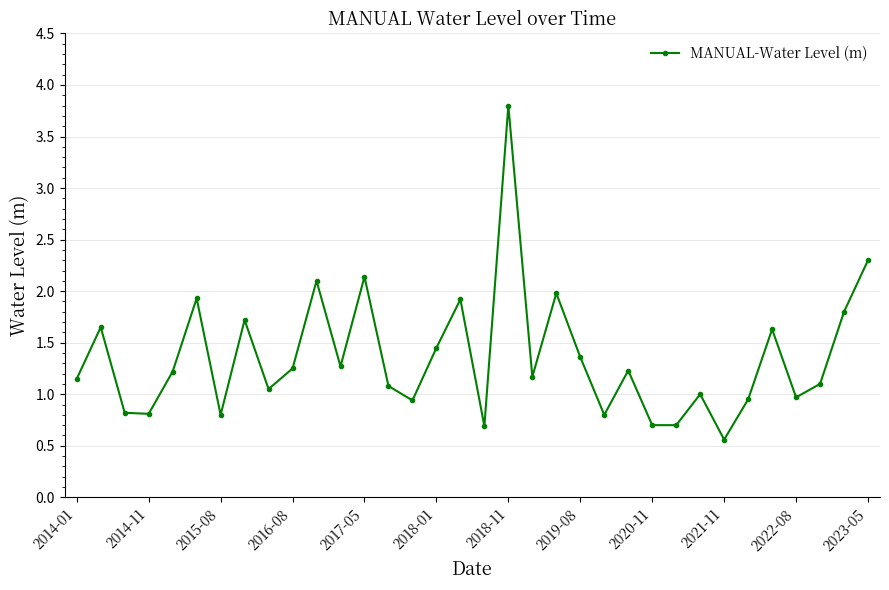

What is the average value?

1.4